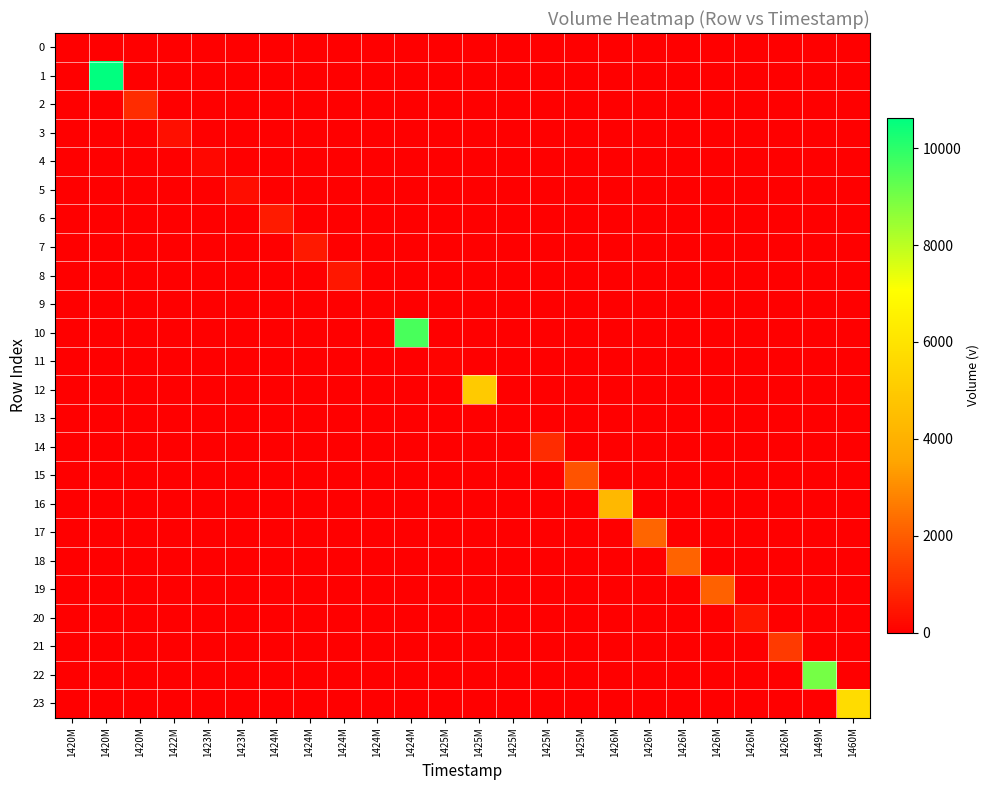

Reading right to left, transcribe all the data shown in this chart.

0: 1460M=0	1449M=0	1426M=0	1426M=0	1426M=0	1426M=0	1426M=0	1426M=0	1425M=0	1425M=0	1425M=0	1425M=0	1425M=0	1424M=0	1424M=0	1424M=0	1424M=0	1424M=0	1423M=0	1423M=0	1422M=0	1420M=0	1420M=0	1420M=10
1: 1460M=0	1449M=0	1426M=0	1426M=0	1426M=0	1426M=0	1426M=0	1426M=0	1425M=0	1425M=0	1425M=0	1425M=0	1425M=0	1424M=0	1424M=0	1424M=0	1424M=0	1424M=0	1423M=0	1423M=0	1422M=0	1420M=0	1420M=10622	1420M=0
2: 1460M=0	1449M=0	1426M=0	1426M=0	1426M=0	1426M=0	1426M=0	1426M=0	1425M=0	1425M=0	1425M=0	1425M=0	1425M=0	1424M=0	1424M=0	1424M=0	1424M=0	1424M=0	1423M=0	1423M=0	1422M=0	1420M=969	1420M=0	1420M=0
3: 1460M=0	1449M=0	1426M=0	1426M=0	1426M=0	1426M=0	1426M=0	1426M=0	1425M=0	1425M=0	1425M=0	1425M=0	1425M=0	1424M=0	1424M=0	1424M=0	1424M=0	1424M=0	1423M=0	1423M=0	1422M=360	1420M=0	1420M=0	1420M=0
4: 1460M=0	1449M=0	1426M=0	1426M=0	1426M=0	1426M=0	1426M=0	1426M=0	1425M=0	1425M=0	1425M=0	1425M=0	1425M=0	1424M=0	1424M=0	1424M=0	1424M=0	1424M=0	1423M=0	1423M=200	1422M=0	1420M=0	1420M=0	1420M=0
5: 1460M=0	1449M=0	1426M=0	1426M=0	1426M=0	1426M=0	1426M=0	1426M=0	1425M=0	1425M=0	1425M=0	1425M=0	1425M=0	1424M=0	1424M=0	1424M=0	1424M=0	1424M=0	1423M=300	1423M=0	1422M=0	1420M=0	1420M=0	1420M=0
6: 1460M=0	1449M=0	1426M=0	1426M=0	1426M=0	1426M=0	1426M=0	1426M=0	1425M=0	1425M=0	1425M=0	1425M=0	1425M=0	1424M=0	1424M=0	1424M=0	1424M=0	1424M=600	1423M=0	1423M=0	1422M=0	1420M=0	1420M=0	1420M=0
7: 1460M=0	1449M=0	1426M=0	1426M=0	1426M=0	1426M=0	1426M=0	1426M=0	1425M=0	1425M=0	1425M=0	1425M=0	1425M=0	1424M=0	1424M=0	1424M=0	1424M=570	1424M=0	1423M=0	1423M=0	1422M=0	1420M=0	1420M=0	1420M=0
8: 1460M=0	1449M=0	1426M=0	1426M=0	1426M=0	1426M=0	1426M=0	1426M=0	1425M=0	1425M=0	1425M=0	1425M=0	1425M=0	1424M=0	1424M=0	1424M=530	1424M=0	1424M=0	1423M=0	1423M=0	1422M=0	1420M=0	1420M=0	1420M=0
9: 1460M=0	1449M=0	1426M=0	1426M=0	1426M=0	1426M=0	1426M=0	1426M=0	1425M=0	1425M=0	1425M=0	1425M=0	1425M=0	1424M=0	1424M=50	1424M=0	1424M=0	1424M=0	1423M=0	1423M=0	1422M=0	1420M=0	1420M=0	1420M=0
10: 1460M=0	1449M=0	1426M=0	1426M=0	1426M=0	1426M=0	1426M=0	1426M=0	1425M=0	1425M=0	1425M=0	1425M=0	1425M=0	1424M=9606	1424M=0	1424M=0	1424M=0	1424M=0	1423M=0	1423M=0	1422M=0	1420M=0	1420M=0	1420M=0
11: 1460M=0	1449M=0	1426M=0	1426M=0	1426M=0	1426M=0	1426M=0	1426M=0	1425M=0	1425M=0	1425M=0	1425M=0	1425M=100	1424M=0	1424M=0	1424M=0	1424M=0	1424M=0	1423M=0	1423M=0	1422M=0	1420M=0	1420M=0	1420M=0
12: 1460M=0	1449M=0	1426M=0	1426M=0	1426M=0	1426M=0	1426M=0	1426M=0	1425M=0	1425M=0	1425M=0	1425M=5000	1425M=0	1424M=0	1424M=0	1424M=0	1424M=0	1424M=0	1423M=0	1423M=0	1422M=0	1420M=0	1420M=0	1420M=0
13: 1460M=0	1449M=0	1426M=0	1426M=0	1426M=0	1426M=0	1426M=0	1426M=0	1425M=0	1425M=0	1425M=20	1425M=0	1425M=0	1424M=0	1424M=0	1424M=0	1424M=0	1424M=0	1423M=0	1423M=0	1422M=0	1420M=0	1420M=0	1420M=0
14: 1460M=0	1449M=0	1426M=0	1426M=0	1426M=0	1426M=0	1426M=0	1426M=0	1425M=0	1425M=980	1425M=0	1425M=0	1425M=0	1424M=0	1424M=0	1424M=0	1424M=0	1424M=0	1423M=0	1423M=0	1422M=0	1420M=0	1420M=0	1420M=0
15: 1460M=0	1449M=0	1426M=0	1426M=0	1426M=0	1426M=0	1426M=0	1426M=0	1425M=1800	1425M=0	1425M=0	1425M=0	1425M=0	1424M=0	1424M=0	1424M=0	1424M=0	1424M=0	1423M=0	1423M=0	1422M=0	1420M=0	1420M=0	1420M=0
16: 1460M=0	1449M=0	1426M=0	1426M=0	1426M=0	1426M=0	1426M=0	1426M=4305	1425M=0	1425M=0	1425M=0	1425M=0	1425M=0	1424M=0	1424M=0	1424M=0	1424M=0	1424M=0	1423M=0	1423M=0	1422M=0	1420M=0	1420M=0	1420M=0
17: 1460M=0	1449M=0	1426M=0	1426M=0	1426M=0	1426M=0	1426M=2175	1426M=0	1425M=0	1425M=0	1425M=0	1425M=0	1425M=0	1424M=0	1424M=0	1424M=0	1424M=0	1424M=0	1423M=0	1423M=0	1422M=0	1420M=0	1420M=0	1420M=0
18: 1460M=0	1449M=0	1426M=0	1426M=0	1426M=0	1426M=2150	1426M=0	1426M=0	1425M=0	1425M=0	1425M=0	1425M=0	1425M=0	1424M=0	1424M=0	1424M=0	1424M=0	1424M=0	1423M=0	1423M=0	1422M=0	1420M=0	1420M=0	1420M=0
19: 1460M=0	1449M=0	1426M=0	1426M=0	1426M=2104	1426M=0	1426M=0	1426M=0	1425M=0	1425M=0	1425M=0	1425M=0	1425M=0	1424M=0	1424M=0	1424M=0	1424M=0	1424M=0	1423M=0	1423M=0	1422M=0	1420M=0	1420M=0	1420M=0
20: 1460M=0	1449M=0	1426M=0	1426M=500	1426M=0	1426M=0	1426M=0	1426M=0	1425M=0	1425M=0	1425M=0	1425M=0	1425M=0	1424M=0	1424M=0	1424M=0	1424M=0	1424M=0	1423M=0	1423M=0	1422M=0	1420M=0	1420M=0	1420M=0
21: 1460M=0	1449M=0	1426M=1266	1426M=0	1426M=0	1426M=0	1426M=0	1426M=0	1425M=0	1425M=0	1425M=0	1425M=0	1425M=0	1424M=0	1424M=0	1424M=0	1424M=0	1424M=0	1423M=0	1423M=0	1422M=0	1420M=0	1420M=0	1420M=0
22: 1460M=0	1449M=9001	1426M=0	1426M=0	1426M=0	1426M=0	1426M=0	1426M=0	1425M=0	1425M=0	1425M=0	1425M=0	1425M=0	1424M=0	1424M=0	1424M=0	1424M=0	1424M=0	1423M=0	1423M=0	1422M=0	1420M=0	1420M=0	1420M=0
23: 1460M=5724	1449M=0	1426M=0	1426M=0	1426M=0	1426M=0	1426M=0	1426M=0	1425M=0	1425M=0	1425M=0	1425M=0	1425M=0	1424M=0	1424M=0	1424M=0	1424M=0	1424M=0	1423M=0	1423M=0	1422M=0	1420M=0	1420M=0	1420M=0